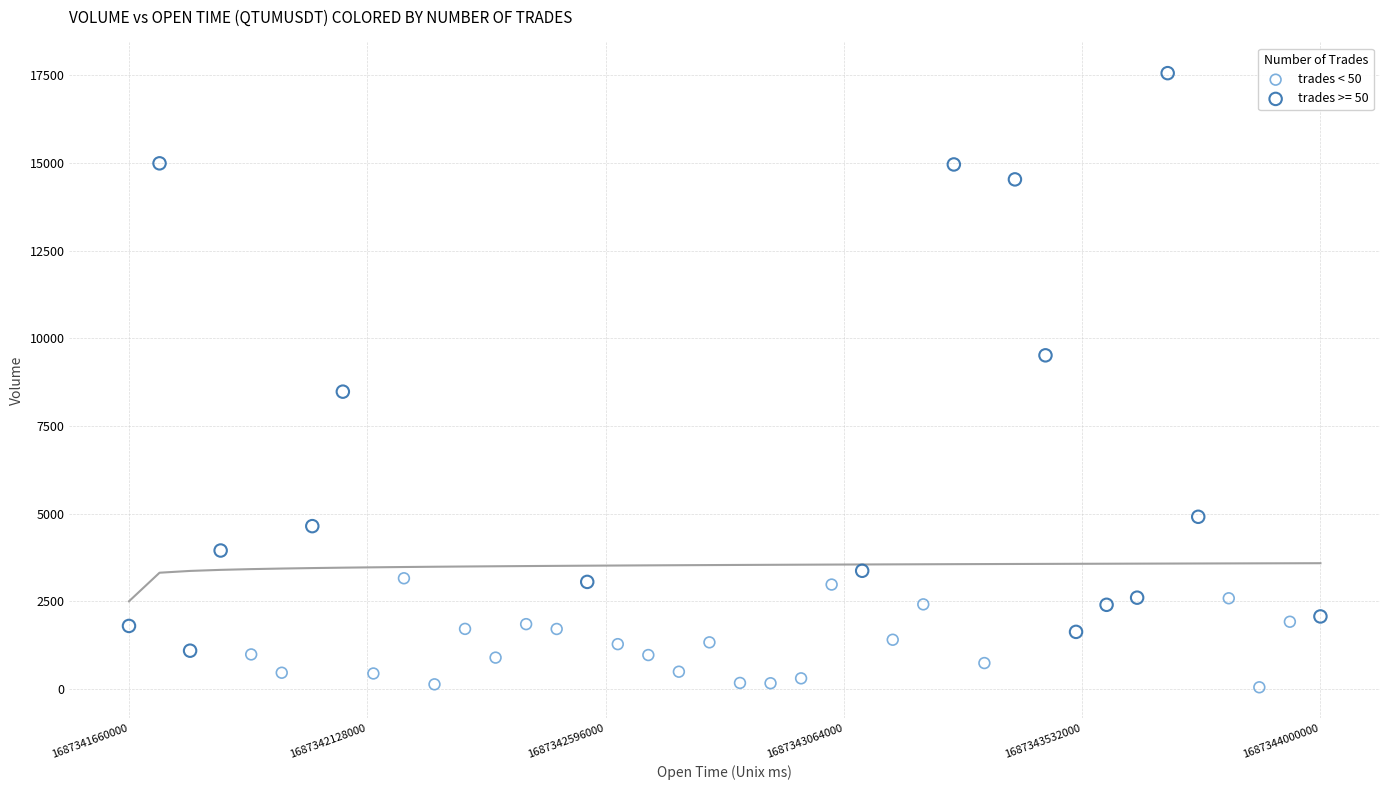

Which series reaches the minimum Y coordinate?

trades < 50